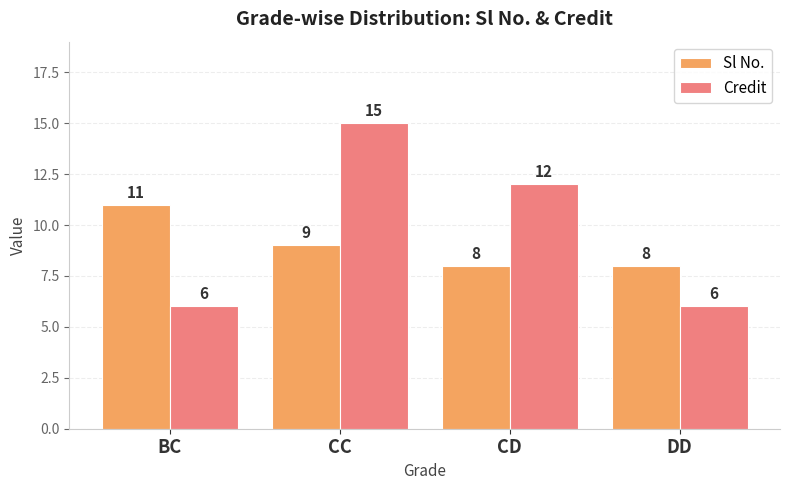

Reading left to right, list all the values displayed in this chart.

Sl No.: 11	9	8	8
Credit: 6	15	12	6